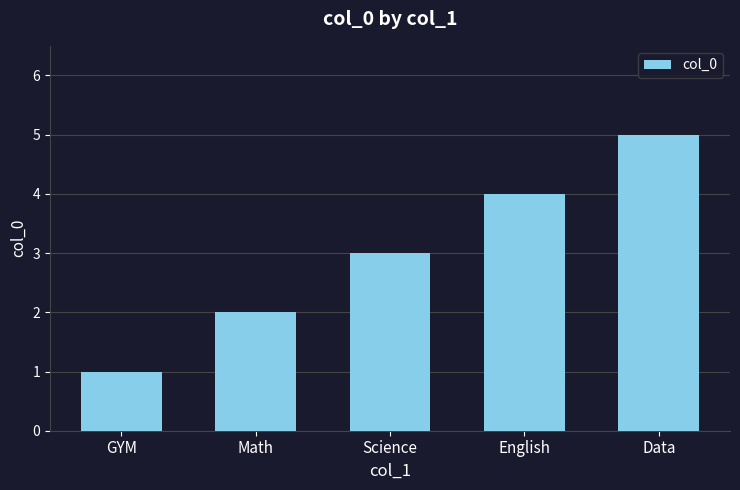

How many values are below 3?

2